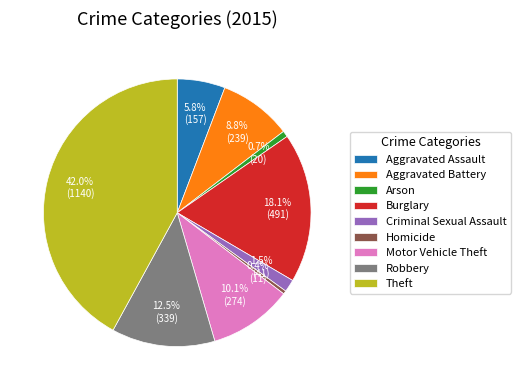

Which slice is the largest?

Theft